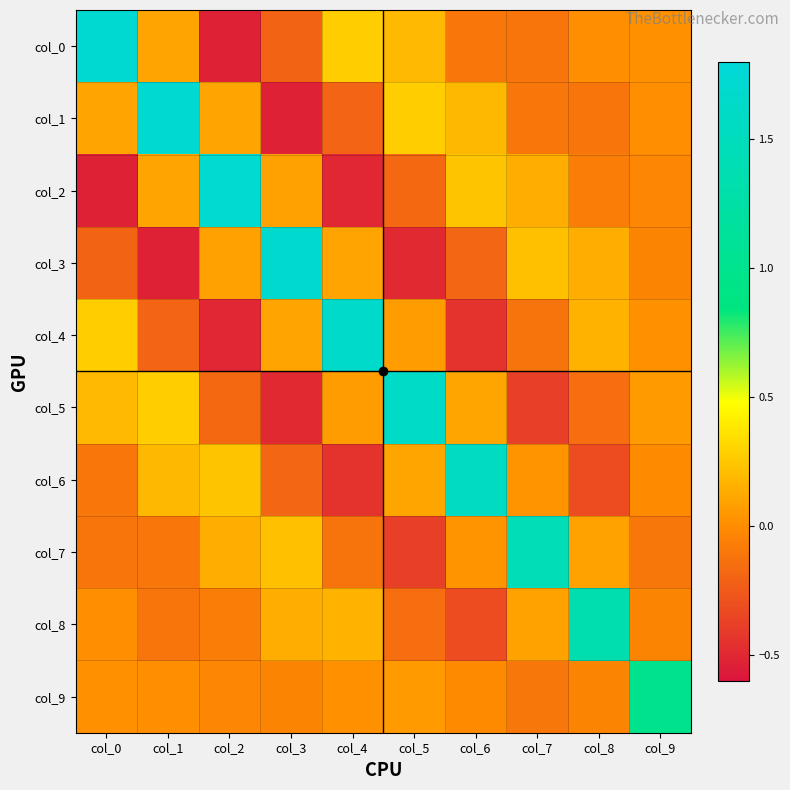

Reading left to right, list all the values displayed in this chart.

col_0: col_0=1.7	col_1=0.1	col_2=-0.5	col_3=-0.2	col_4=0.3	col_5=0.2	col_6=-0.1	col_7=-0.1	col_8=0.0	col_9=0.0
col_1: col_0=0.1	col_1=1.7	col_2=0.1	col_3=-0.5	col_4=-0.2	col_5=0.3	col_6=0.2	col_7=-0.1	col_8=-0.1	col_9=0.0
col_2: col_0=-0.5	col_1=0.1	col_2=1.7	col_3=0.1	col_4=-0.5	col_5=-0.2	col_6=0.2	col_7=0.1	col_8=-0.1	col_9=-0.0
col_3: col_0=-0.2	col_1=-0.5	col_2=0.1	col_3=1.7	col_4=0.1	col_5=-0.5	col_6=-0.2	col_7=0.2	col_8=0.1	col_9=-0.0
col_4: col_0=0.3	col_1=-0.2	col_2=-0.5	col_3=0.1	col_4=1.7	col_5=0.1	col_6=-0.4	col_7=-0.1	col_8=0.2	col_9=0.0
col_5: col_0=0.2	col_1=0.3	col_2=-0.2	col_3=-0.5	col_4=0.1	col_5=1.6	col_6=0.1	col_7=-0.4	col_8=-0.1	col_9=0.1
col_6: col_0=-0.1	col_1=0.2	col_2=0.2	col_3=-0.2	col_4=-0.4	col_5=0.1	col_6=1.6	col_7=0.0	col_8=-0.3	col_9=-0.0
col_7: col_0=-0.1	col_1=-0.1	col_2=0.1	col_3=0.2	col_4=-0.1	col_5=-0.4	col_6=0.0	col_7=1.4	col_8=0.1	col_9=-0.1
col_8: col_0=0.0	col_1=-0.1	col_2=-0.1	col_3=0.1	col_4=0.2	col_5=-0.1	col_6=-0.3	col_7=0.1	col_8=1.4	col_9=-0.0
col_9: col_0=0.0	col_1=0.0	col_2=-0.0	col_3=-0.0	col_4=0.0	col_5=0.1	col_6=-0.0	col_7=-0.1	col_8=-0.0	col_9=1.0